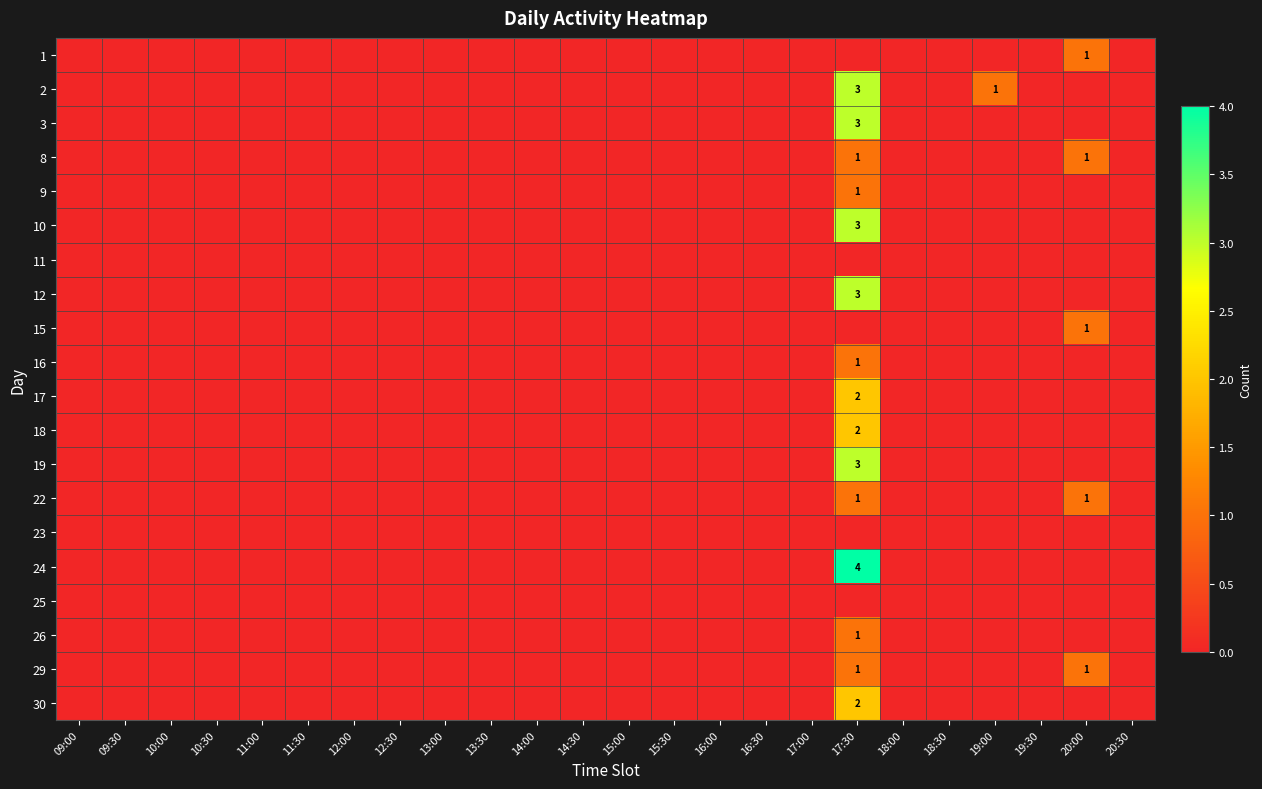

What is the greatest value displayed?

4